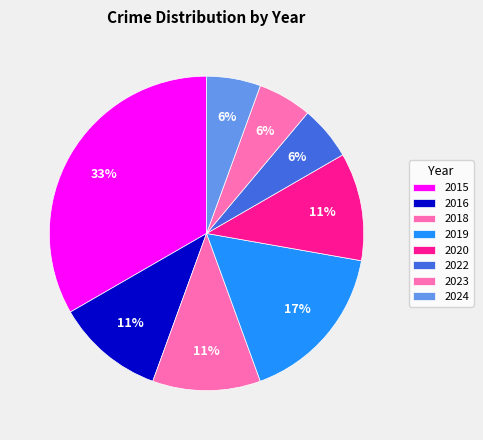

How many segments does this pie chart have?

8